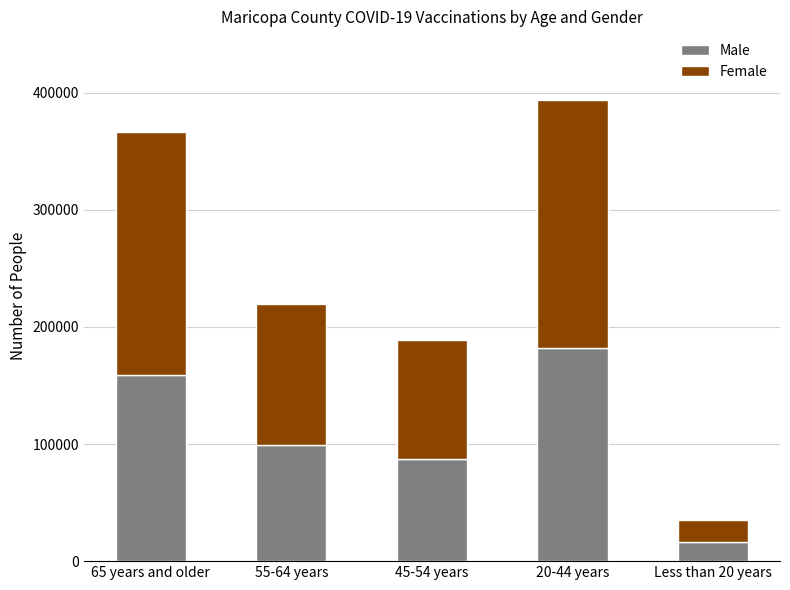

The value of Male at 45-54 years is 37878. True or false?

False